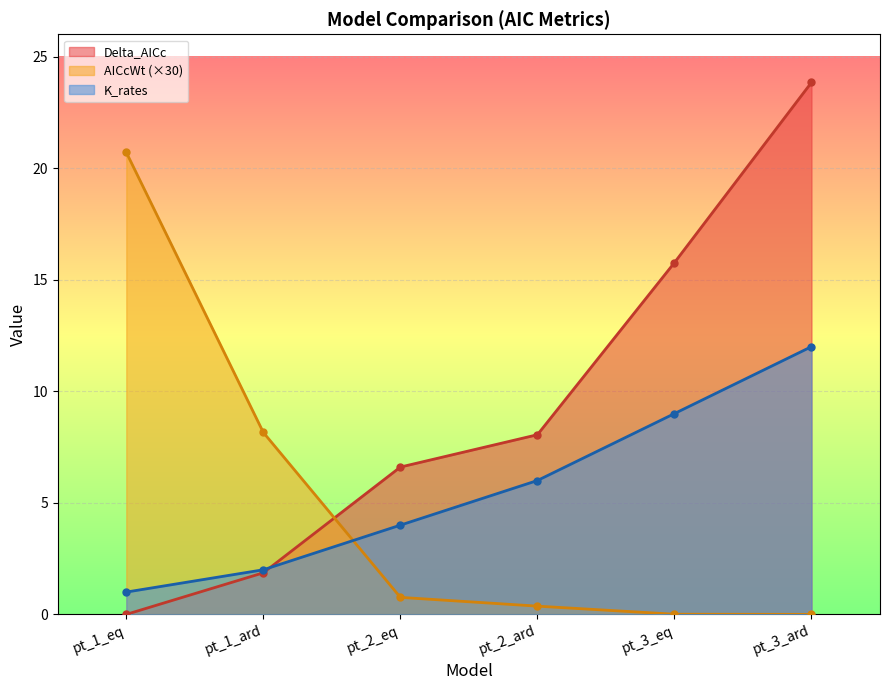

What are all the series names shown in the legend?

Delta_AICc, AICcWt (×30), K_rates